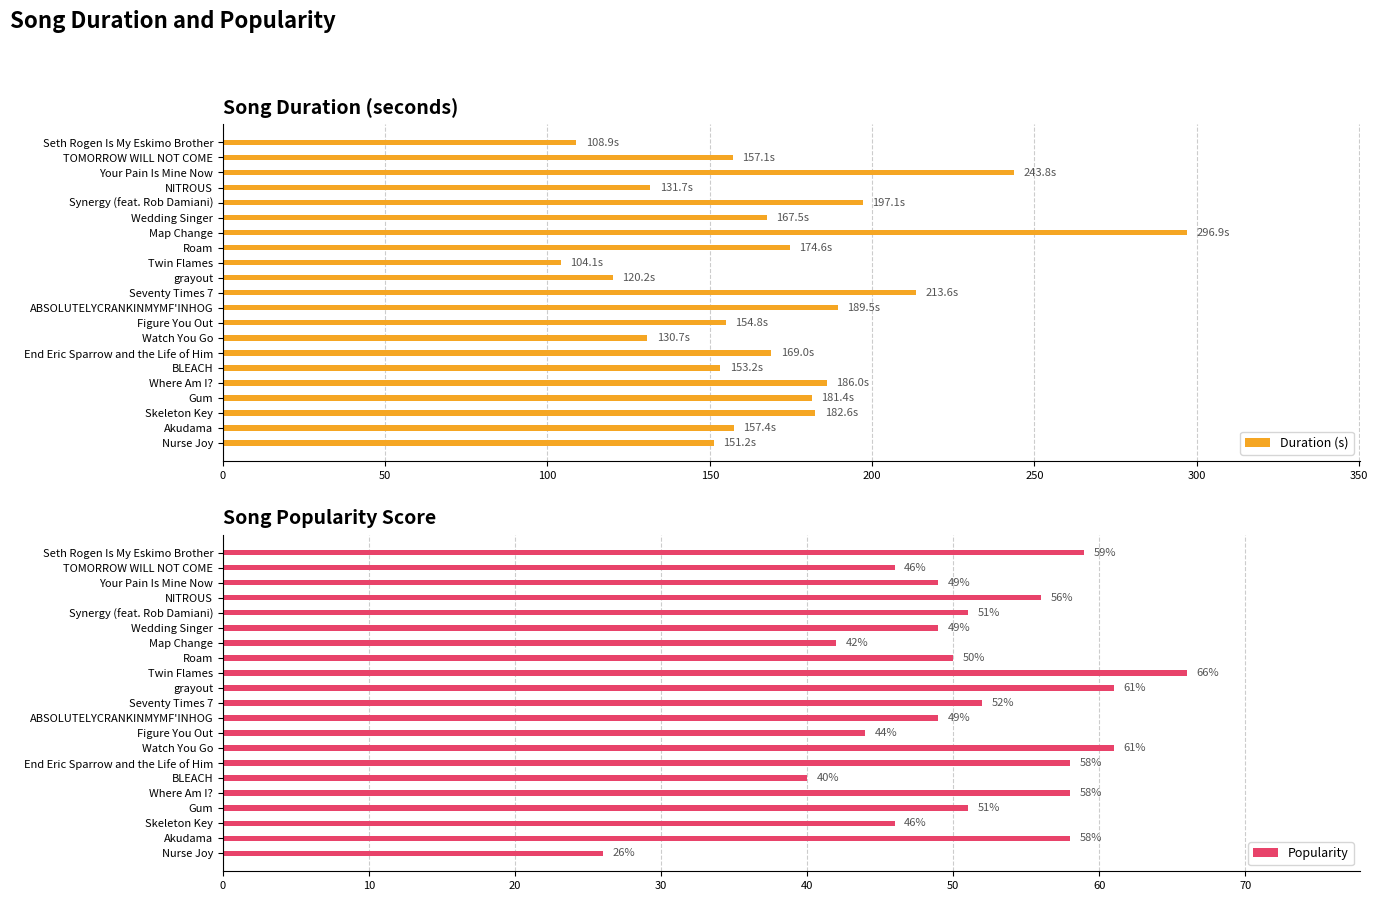

Is it true that Popularity equals 10.7 at Nurse Joy?

False